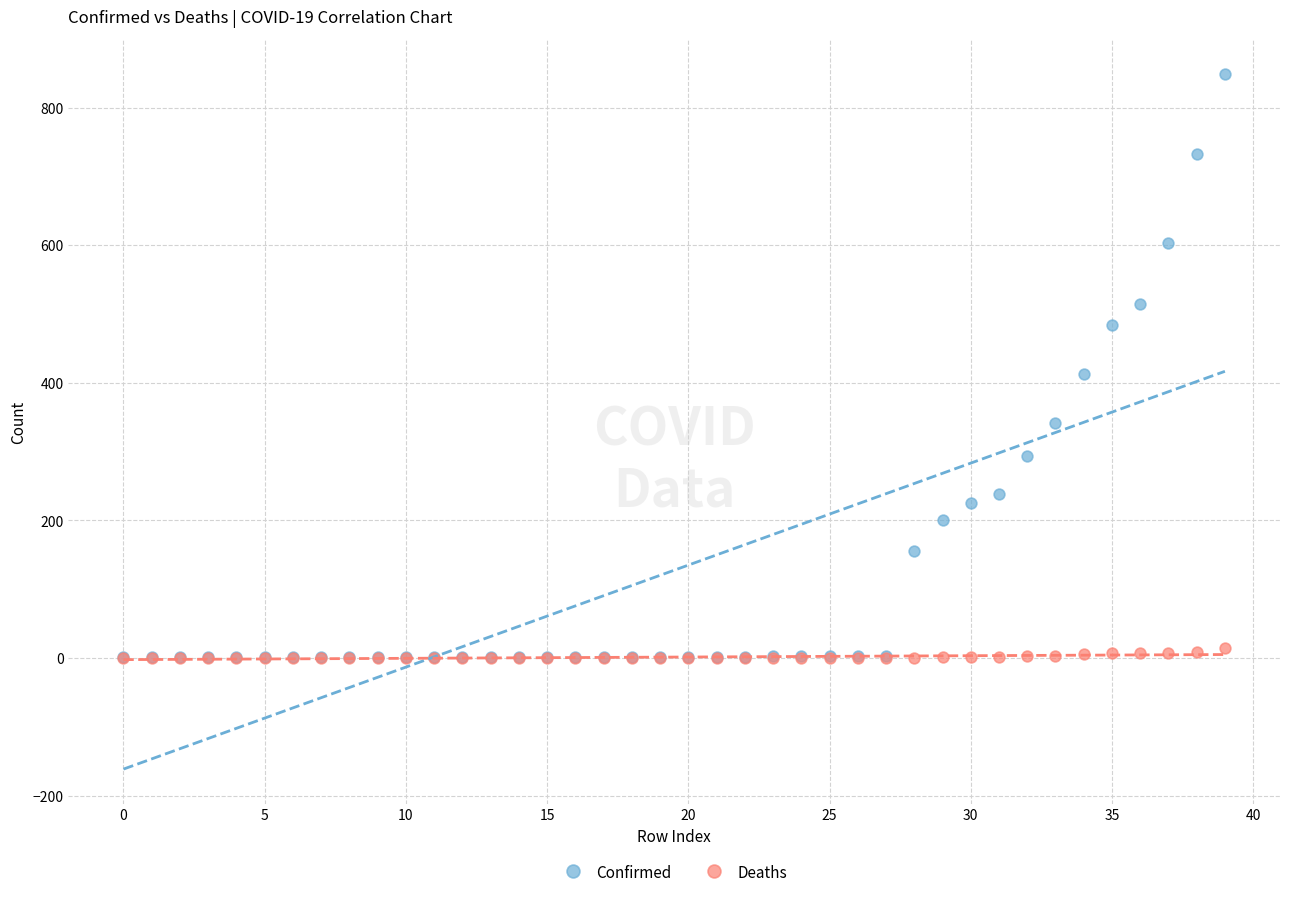

What are all the series names shown in the legend?

Confirmed, Deaths